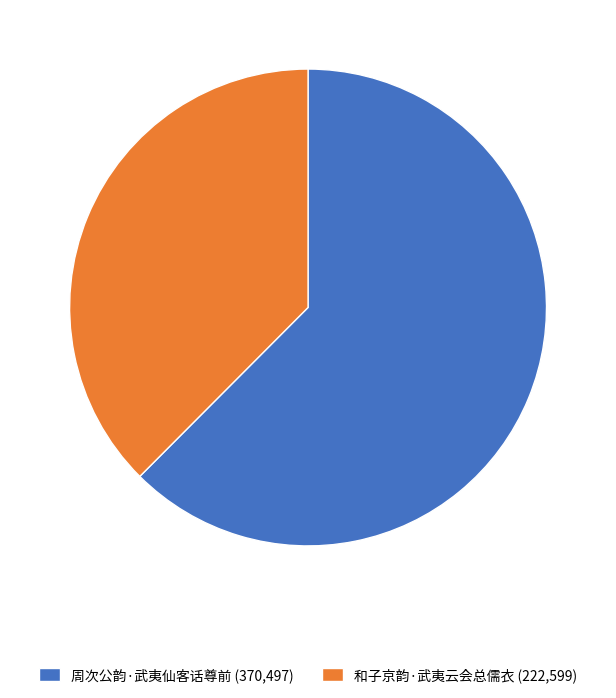

Rank the categories by value from highest to lowest.

周次公韵·武夷仙客话尊前, 和子京韵·武夷云会总儒衣